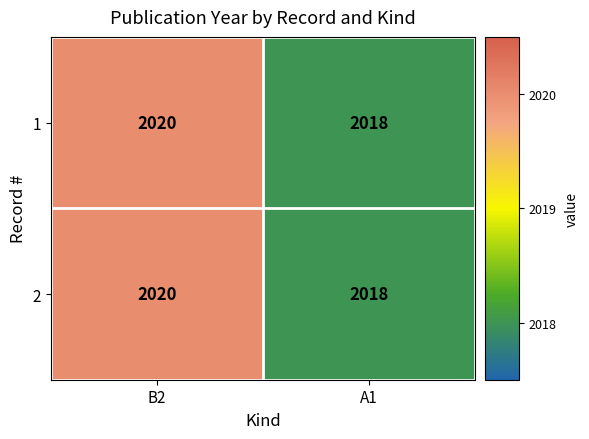

What is the total value across all series at A1?

4036